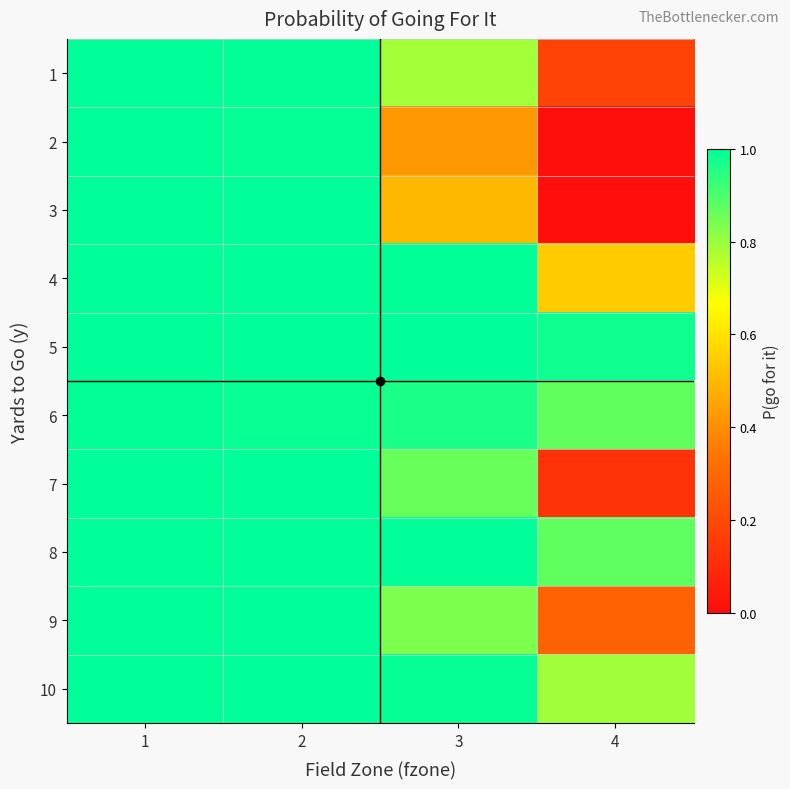

Reading left to right, transcribe all the data shown in this chart.

1: 1=1.0	2=1.0	3=0.8	4=0.2
2: 1=1.0	2=1.0	3=0.4	4=0.0
3: 1=1.0	2=1.0	3=0.5	4=0.0
4: 1=1.0	2=1.0	3=1.0	4=0.5
5: 1=1.0	2=1.0	3=1.0	4=1.0
6: 1=1.0	2=1.0	3=1.0	4=0.9
7: 1=1.0	2=1.0	3=0.9	4=0.1
8: 1=1.0	2=1.0	3=1.0	4=0.9
9: 1=1.0	2=1.0	3=0.8	4=0.3
10: 1=1.0	2=1.0	3=1.0	4=0.8